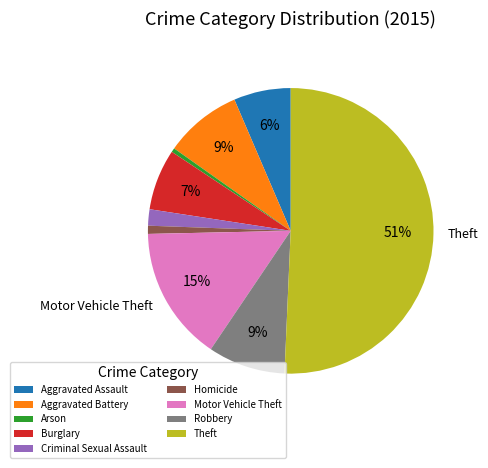

To the nearest percent, what is the average slice percentage?

11%